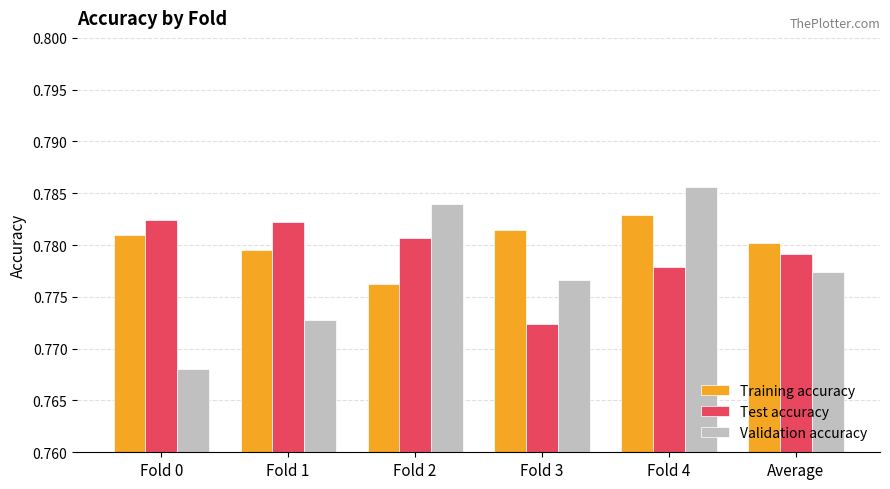

At which label is Training accuracy closest to 0?

Fold 2